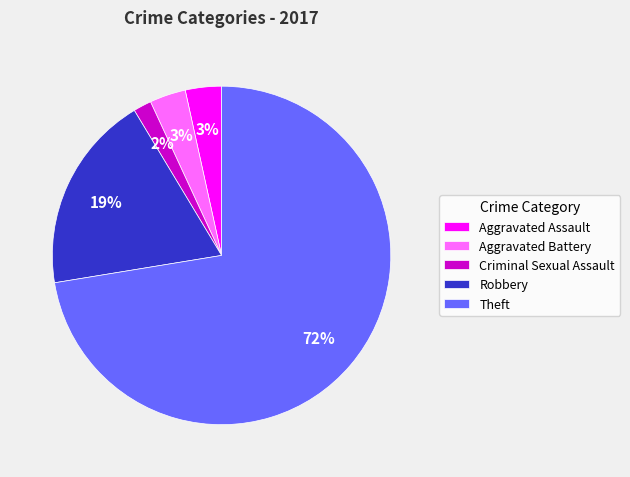

To the nearest percent, what percentage of the pie is Criminal Sexual Assault?

2%